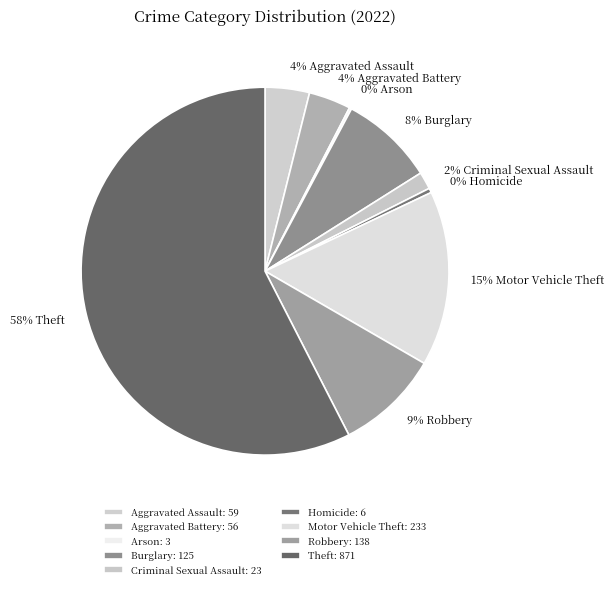

What is the change in value from Arson to Theft?

+868